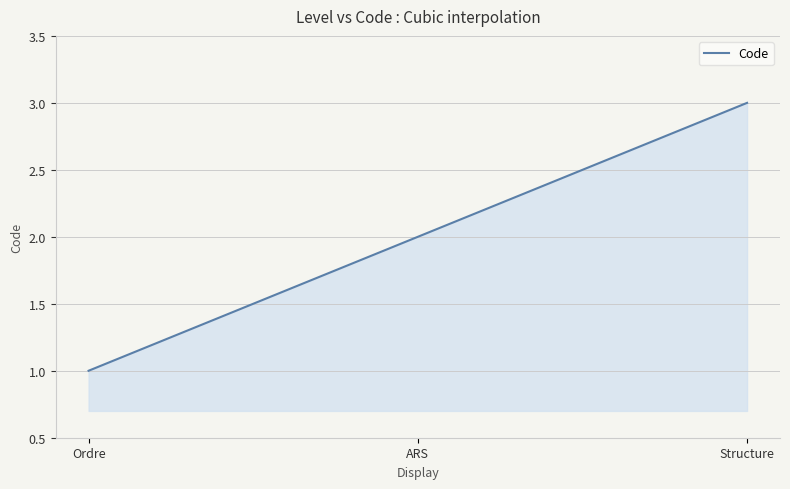

List the labels in order of value, smallest first.

Ordre, ARS, Structure